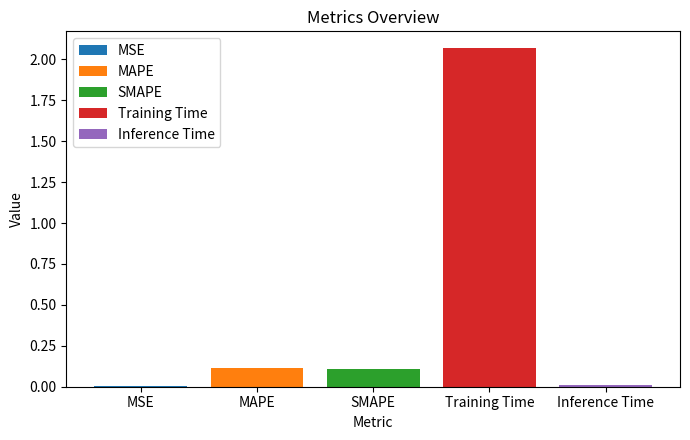

Is it true that SMAPE equals 0.2 at SMAPE?

False